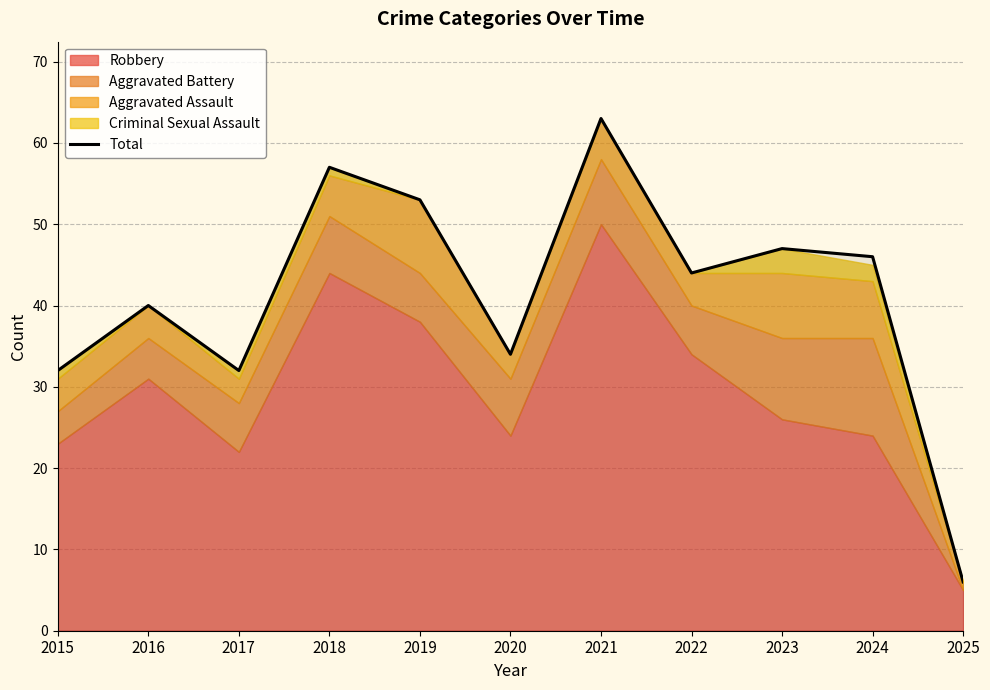

How many interior local valleys (lower than both neighbors) does the data have?

3